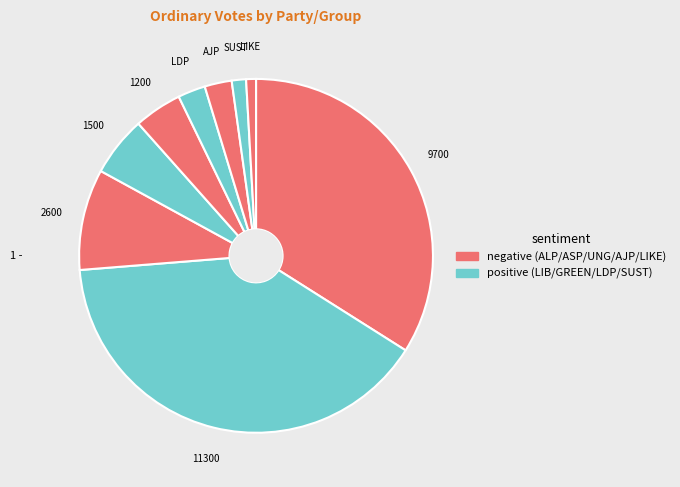

Count the number of slices in the pie.

9